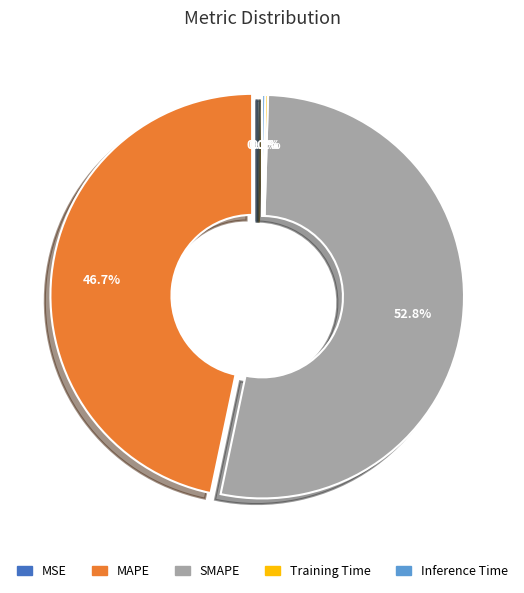

Which category has the biggest portion of the pie?

SMAPE